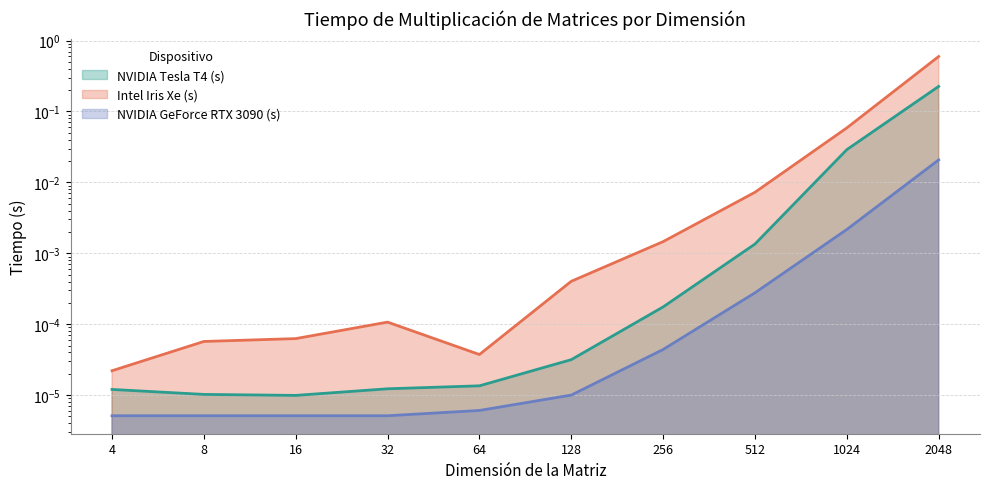

Which series has the widest spread of values?

Intel Iris Xe (s)